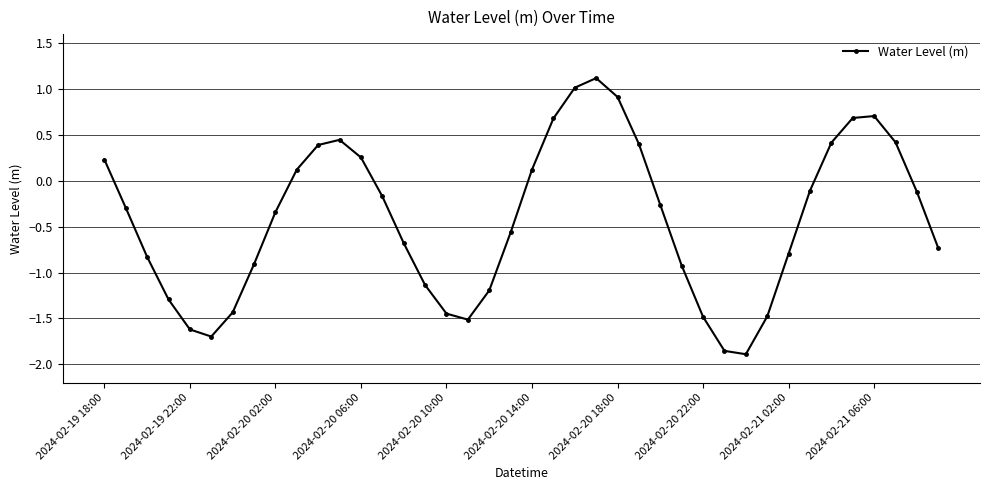

How many points are lower than both their immediate neighbors (excluding endpoints)?

3